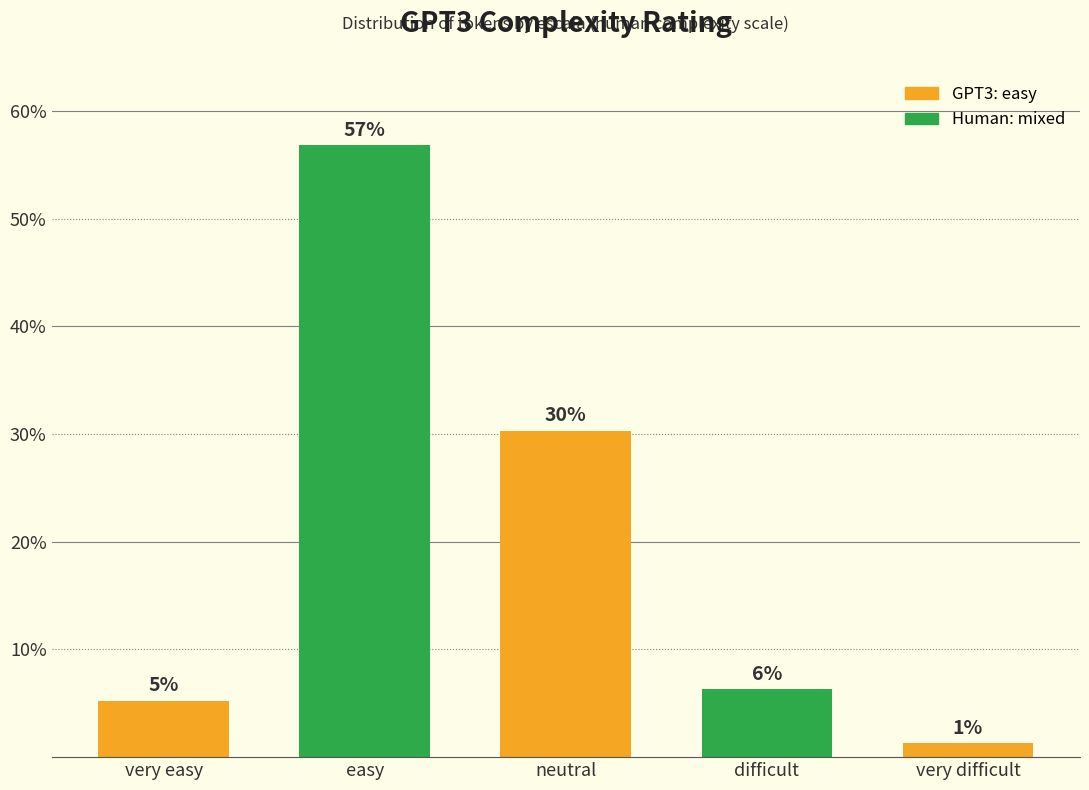

How many bars are there in total?

5